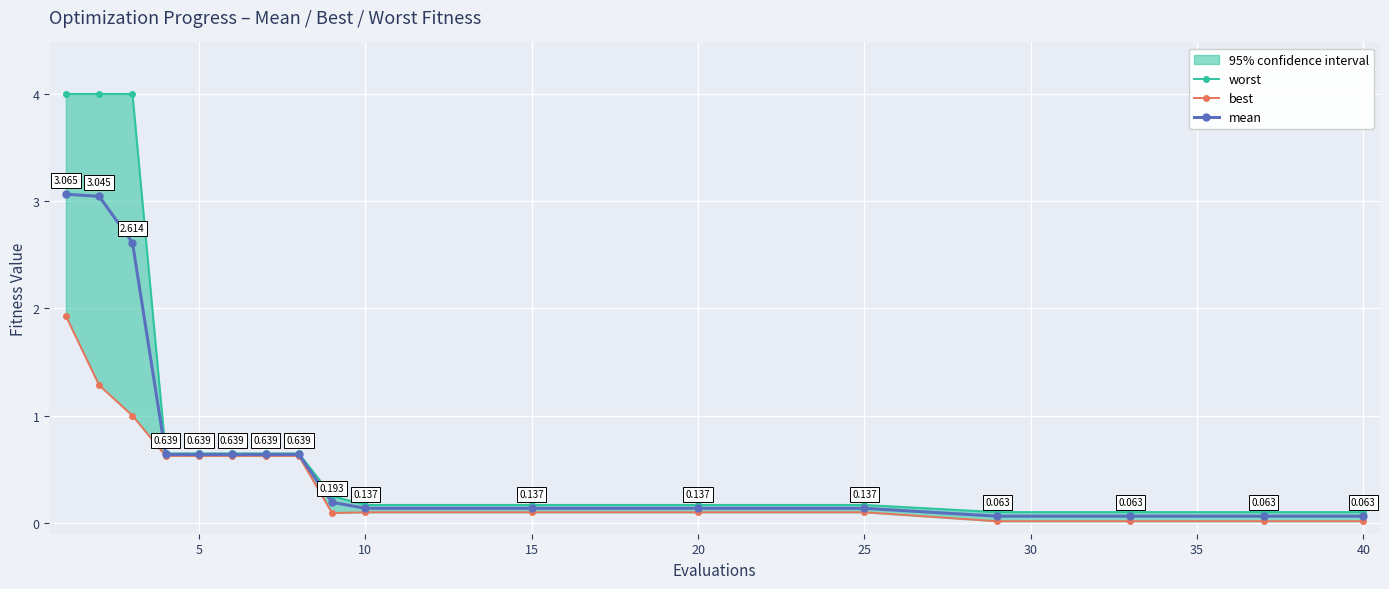

True or false: best has more than 1 points higher than both neighbors.

False